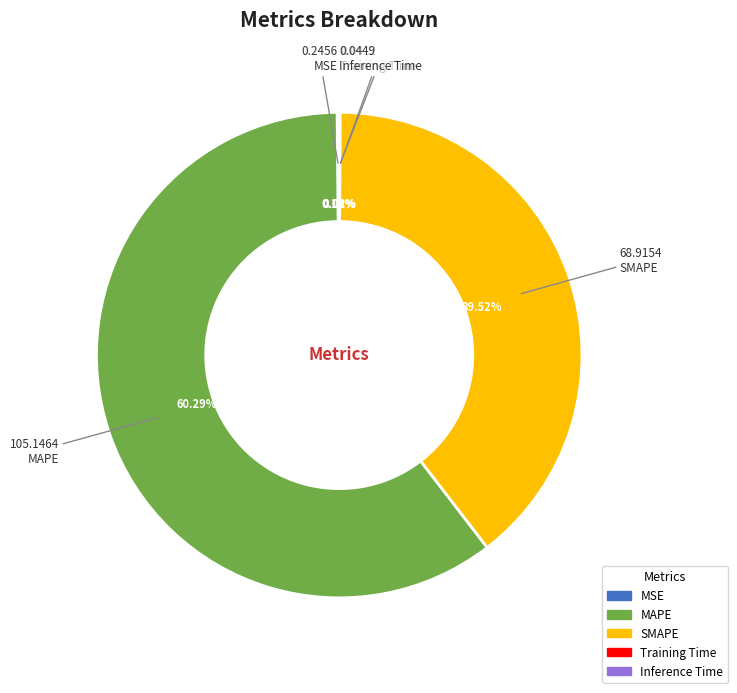

What is the largest slice in the pie chart?

MAPE